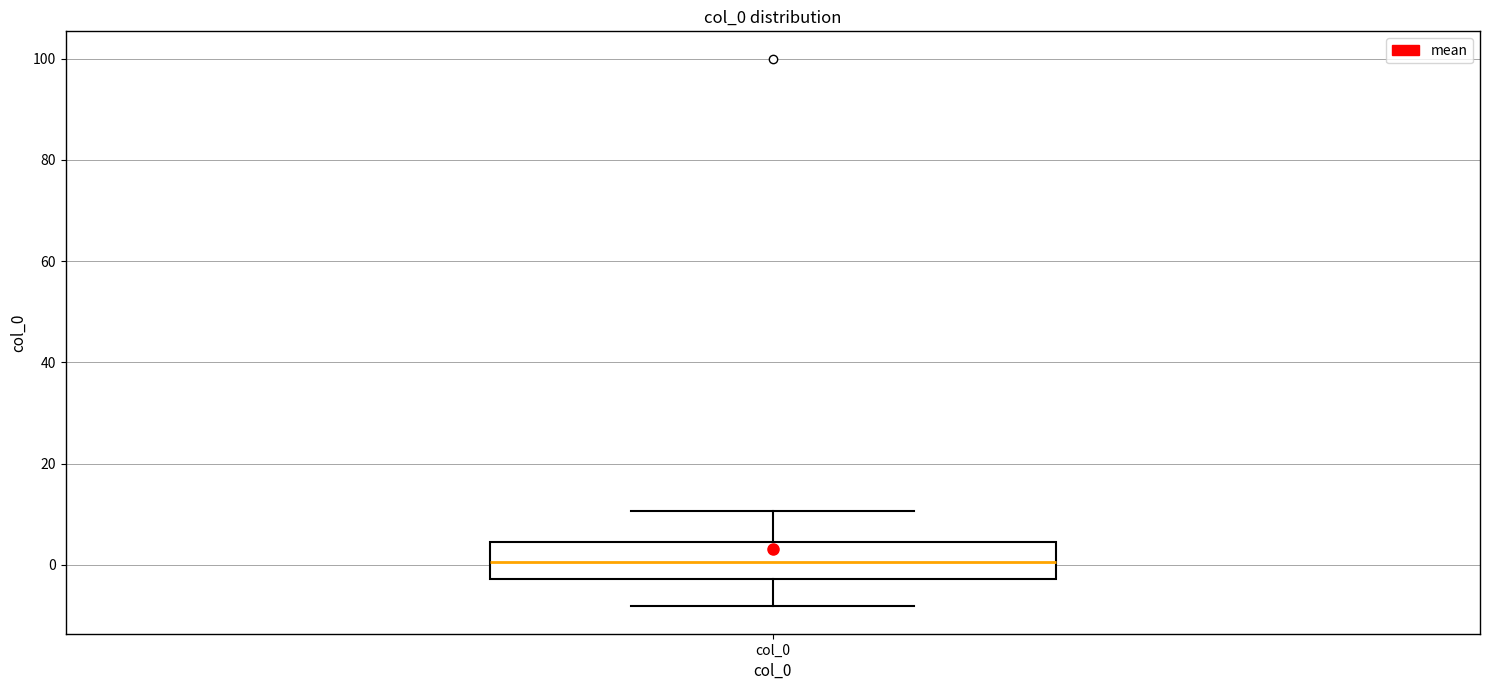

Transcribe this box plot: give where the median line is, the range the box spans, and where the two whiskers end, as read against the y-axis. The values are not printed on the chart, so give them approximately, as read against the axis.

median 0, box -2 to 4, whiskers -8 to 10